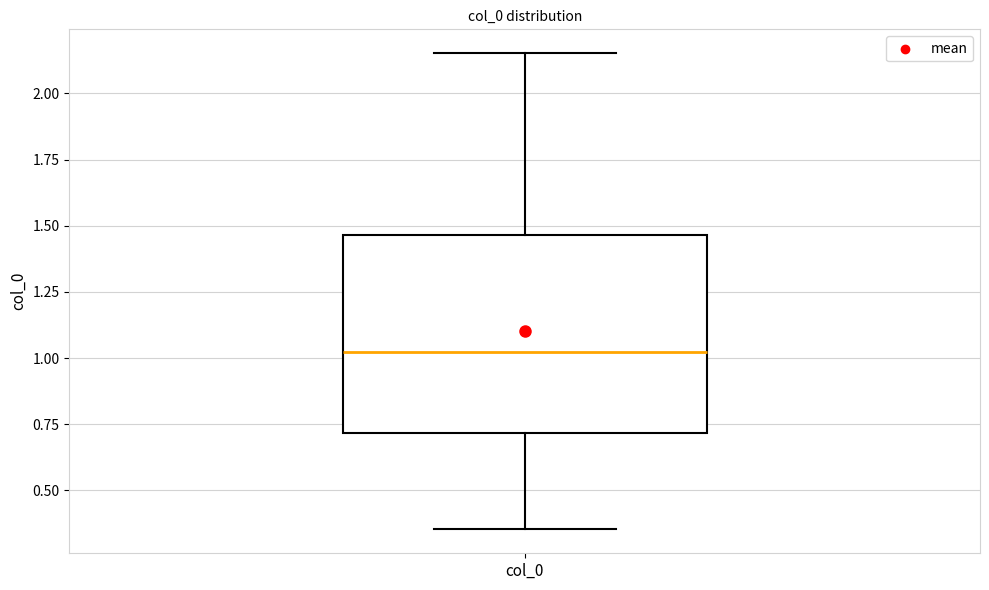

Transcribe this box plot: give where the median line is, the range the box spans, and where the two whiskers end, as read against the y-axis. The values are not printed on the chart, so give them approximately, as read against the axis.

median 1.00, box 0.70 to 1.45, whiskers 0.35 to 2.15